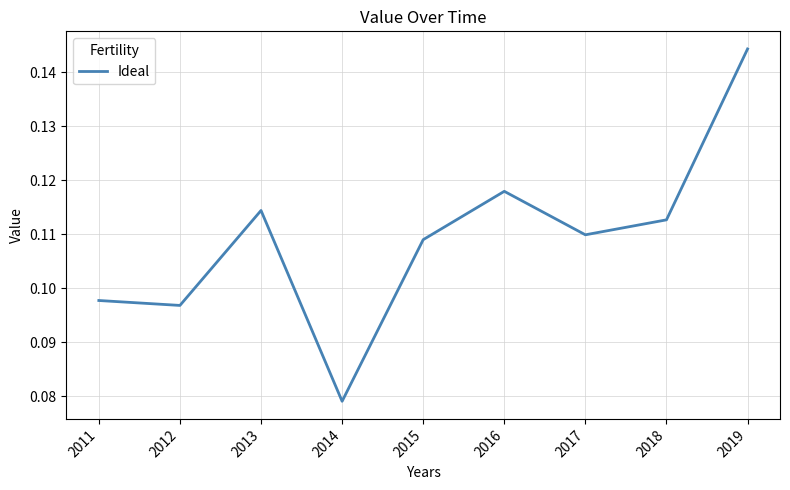

Is this an area chart (filled region under the line)?

No